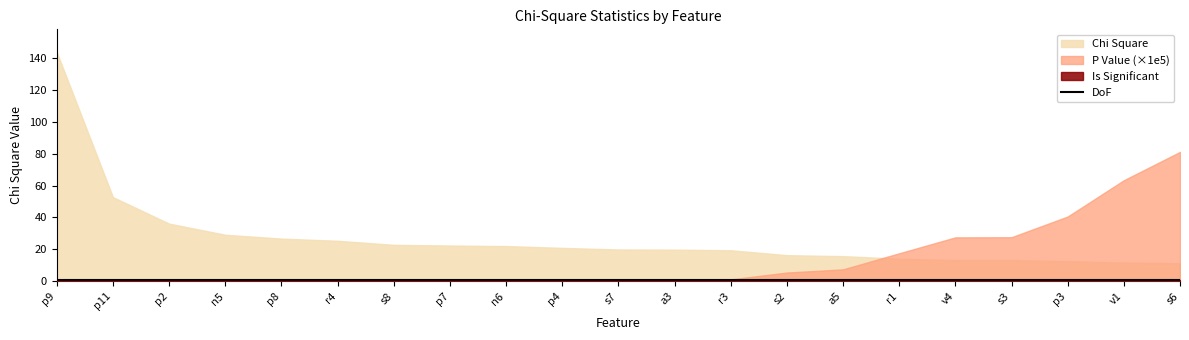

At which label does P Value reach its minimum?

p9